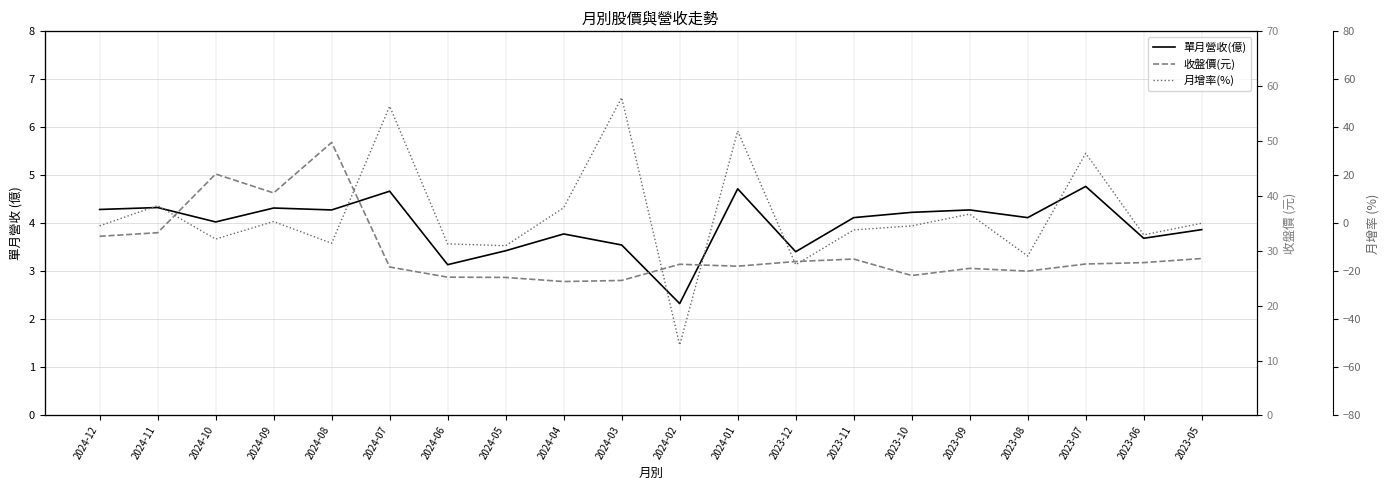

At which category does 月增率(%) reach its first local peak?

2024-11